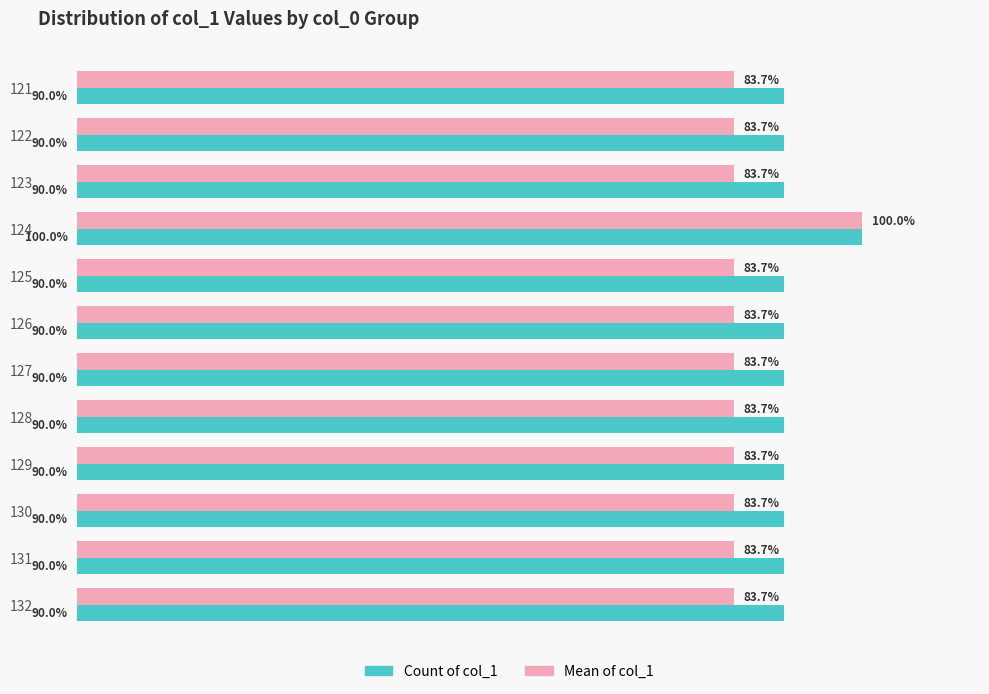

Which series has the largest range (max minus min)?

Mean of col_1